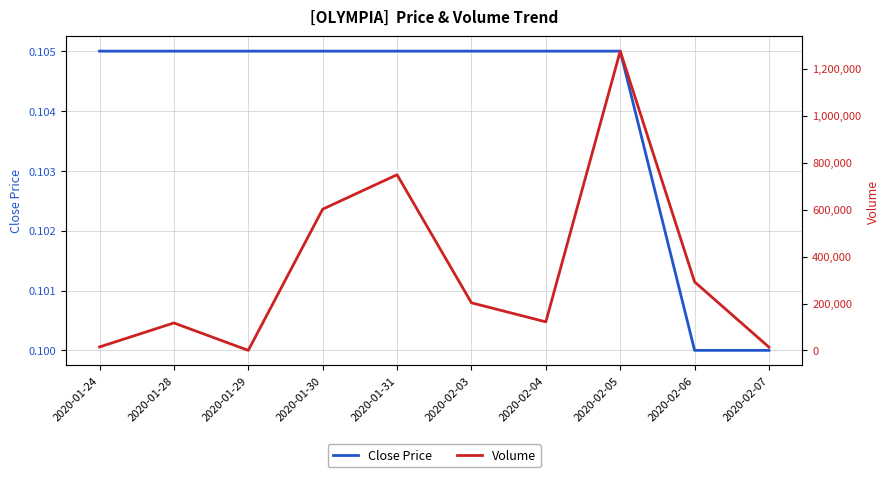

What is the minimum value shown in the chart?

0.1